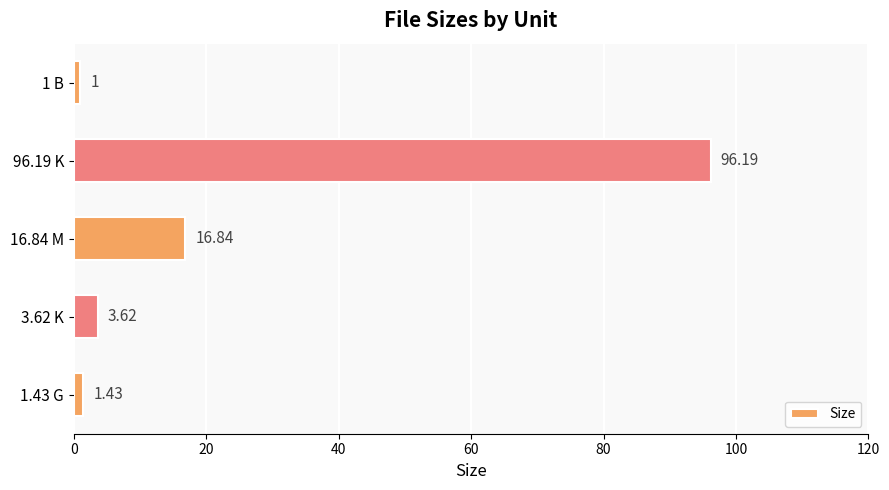

What is the smallest value displayed?

1.0